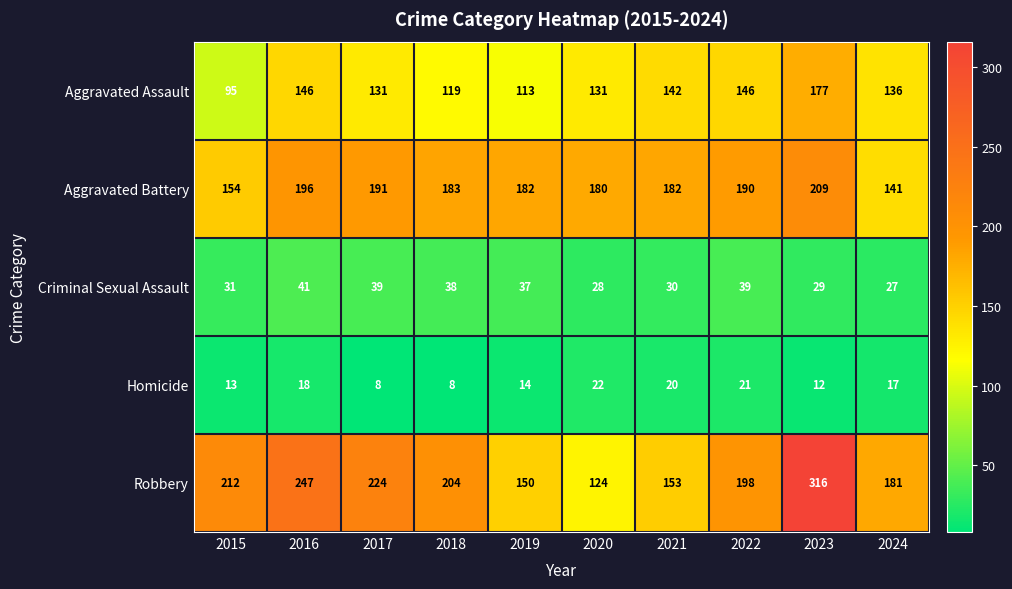

Read the Criminal Sexual Assault value at 2021, to the nearest 10.

30